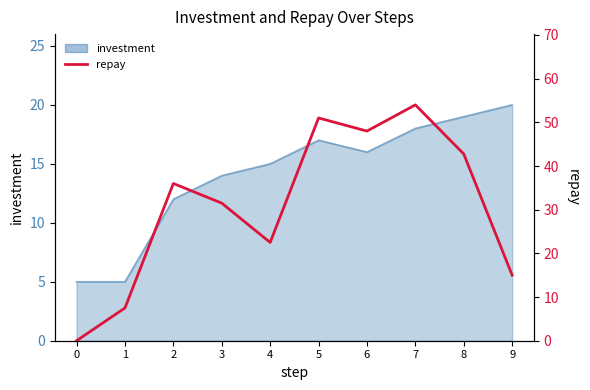

What is the sum of the values at 9 and 0?

15.0